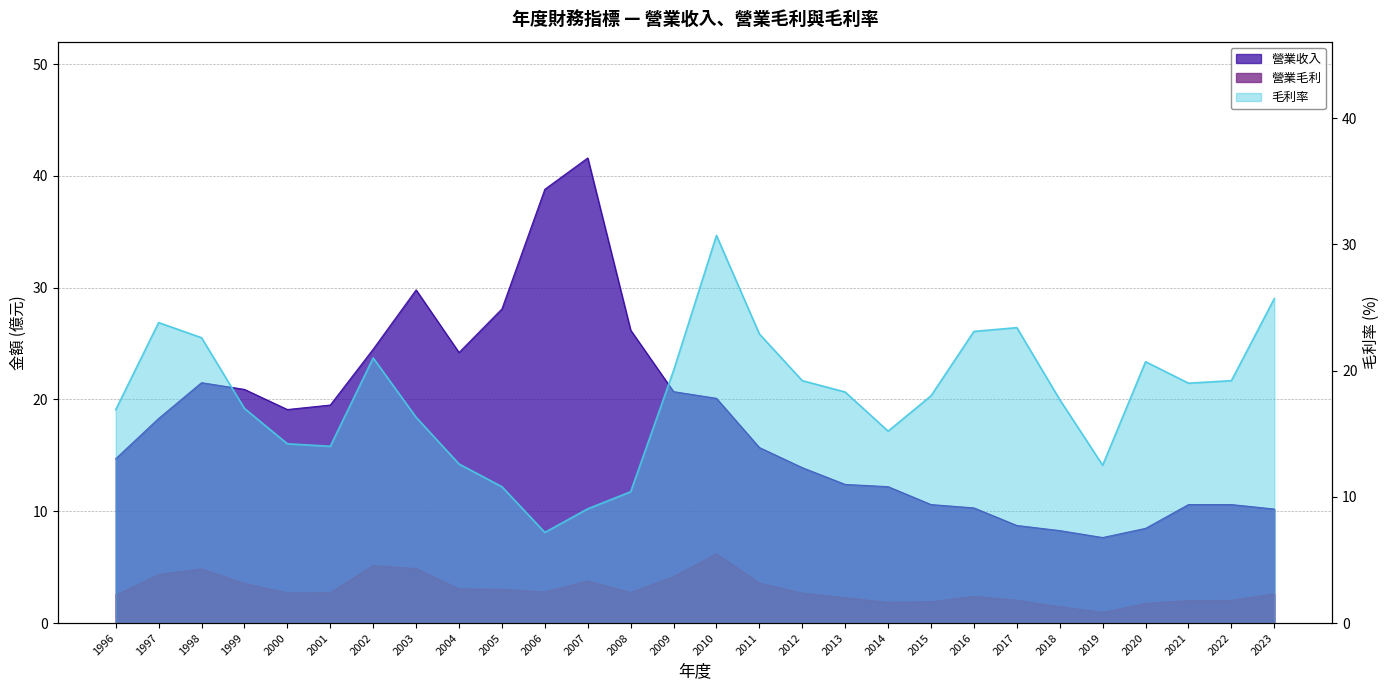

How many interior local valleys does the 營業毛利 series have?

5